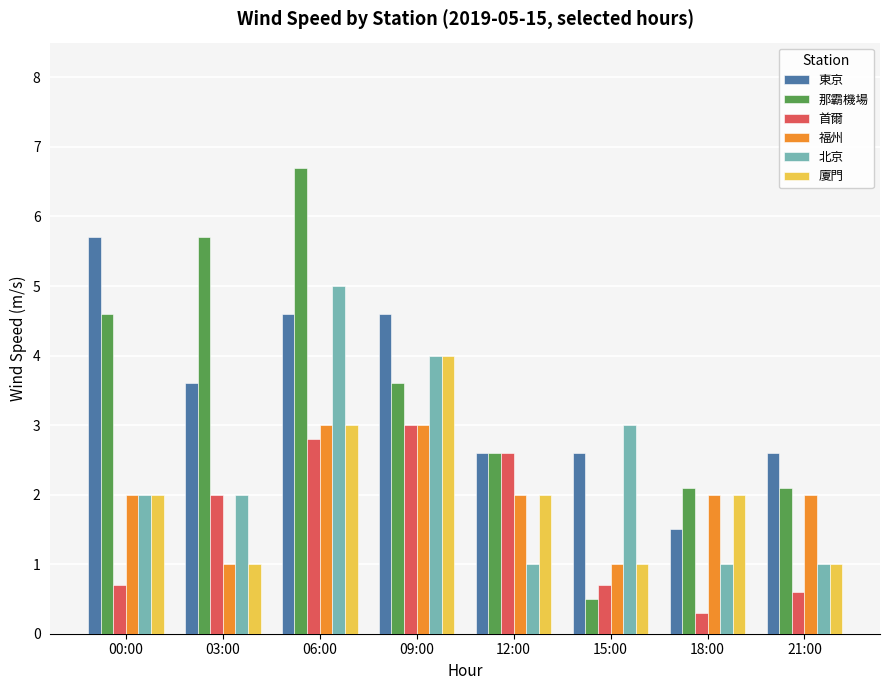

Reading left to right, list all the values displayed in this chart.

東京: 5.7	3.6	4.6	4.6	2.6	2.6	1.5	2.6
那霸機場: 4.6	5.7	6.7	3.6	2.6	0.5	2.1	2.1
首爾: 0.7	2.0	2.8	3.0	2.6	0.7	0.3	0.6
福州: 2.0	1.0	3.0	3.0	2.0	1.0	2.0	2.0
北京: 2.0	2.0	5.0	4.0	1.0	3.0	1.0	1.0
廈門: 2.0	1.0	3.0	4.0	2.0	1.0	2.0	1.0